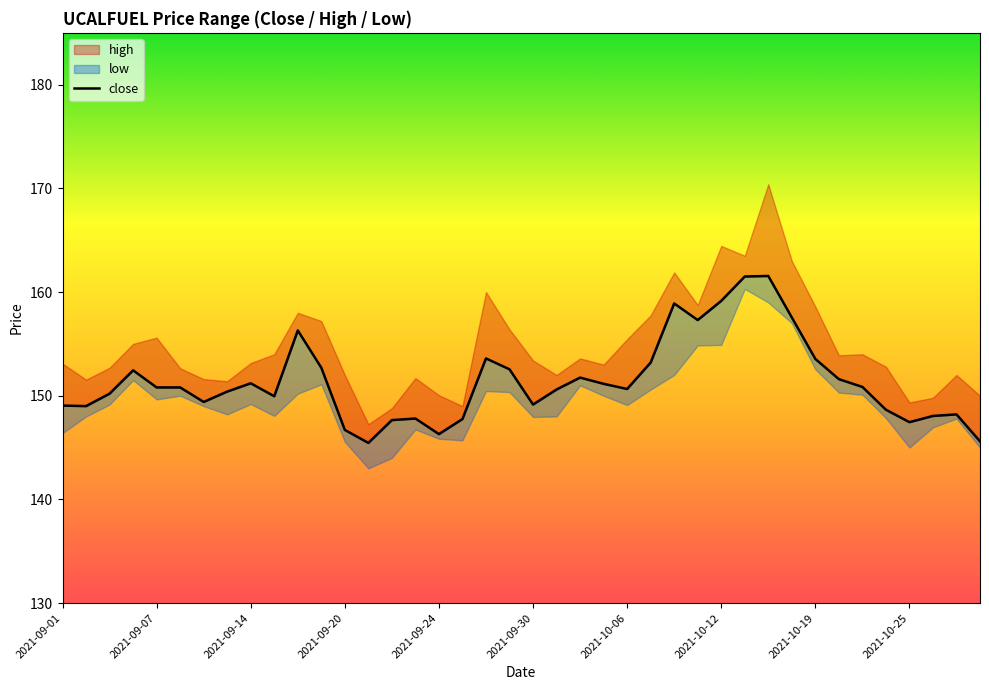

At which category does the chart reach its peak across all series?

30